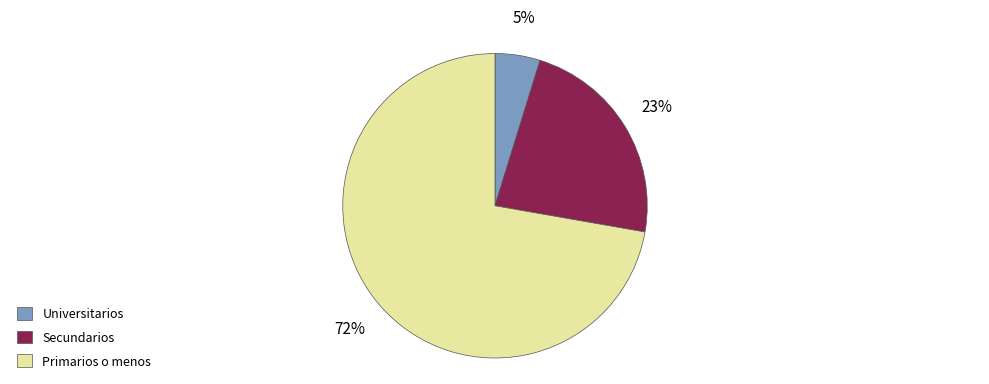

What percentage is the Primarios o menos slice, to the nearest percent?

72%